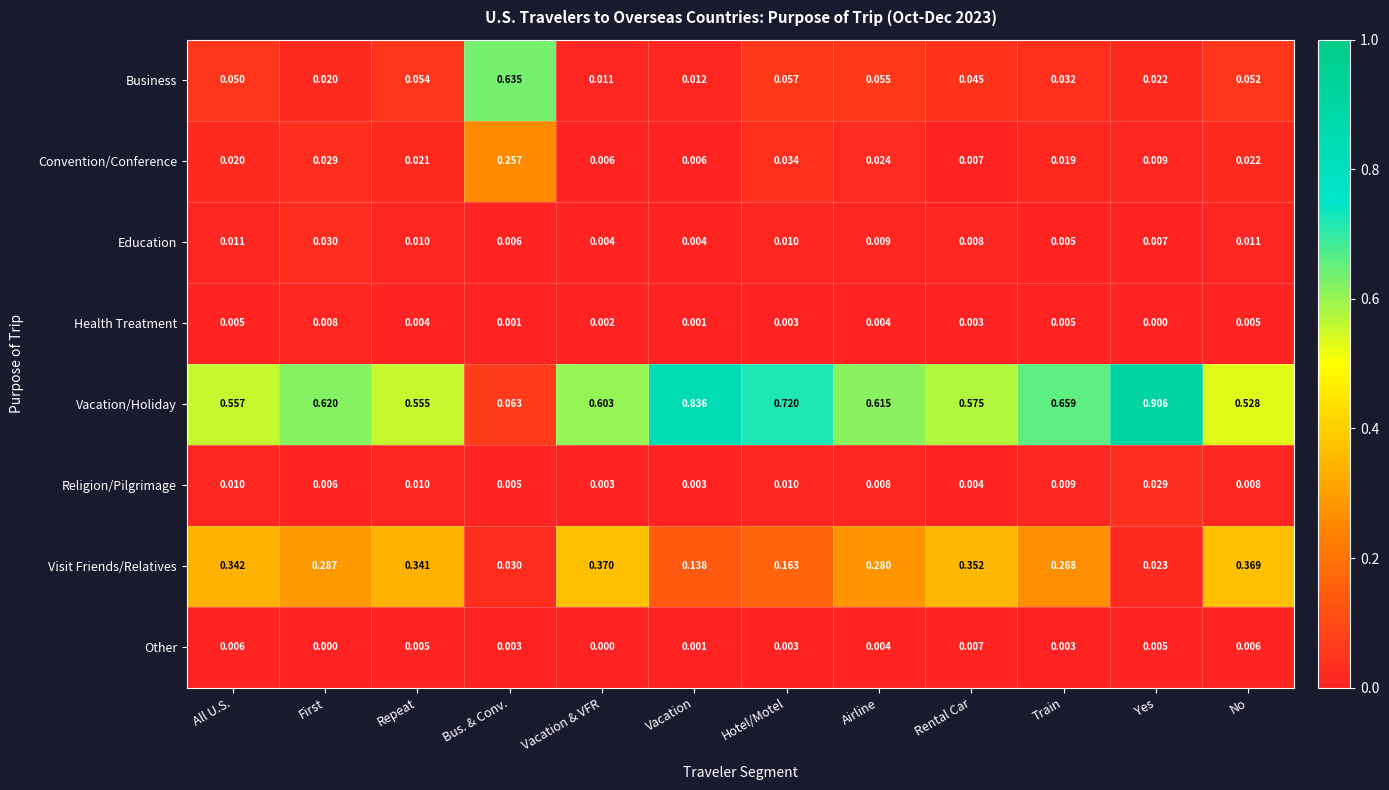

At which category does the chart reach its peak across all series?

Yes